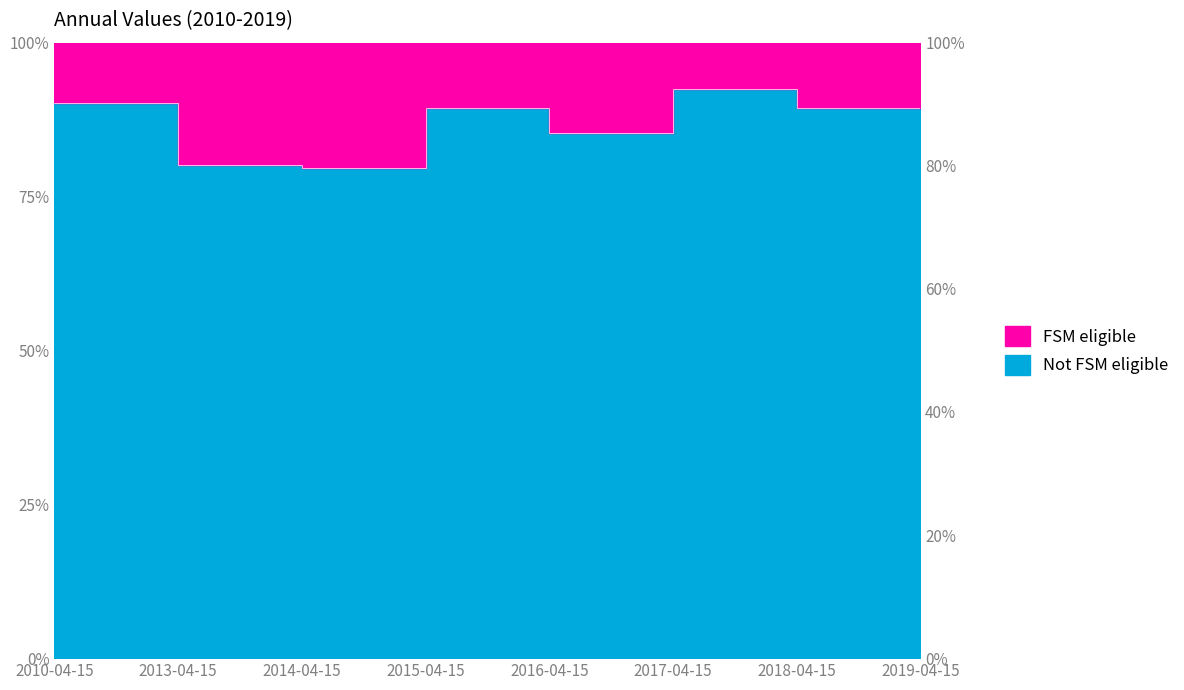

Rank the categories by value from lowest to highest.

2014-04-15, 2013-04-15, 2016-04-15, 2018-04-15, 2015-04-15, 2010-04-15, 2017-04-15, 2019-04-15